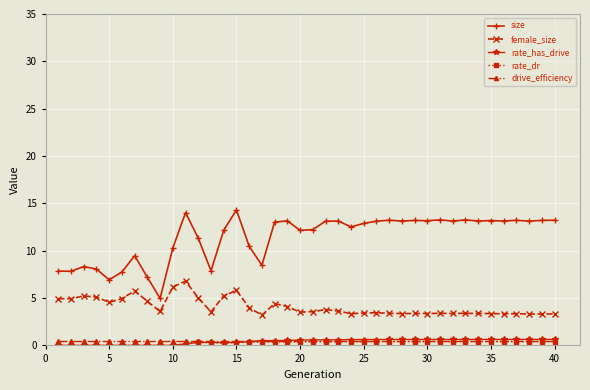

What is the sum of all rate_has_drive values?

16.4